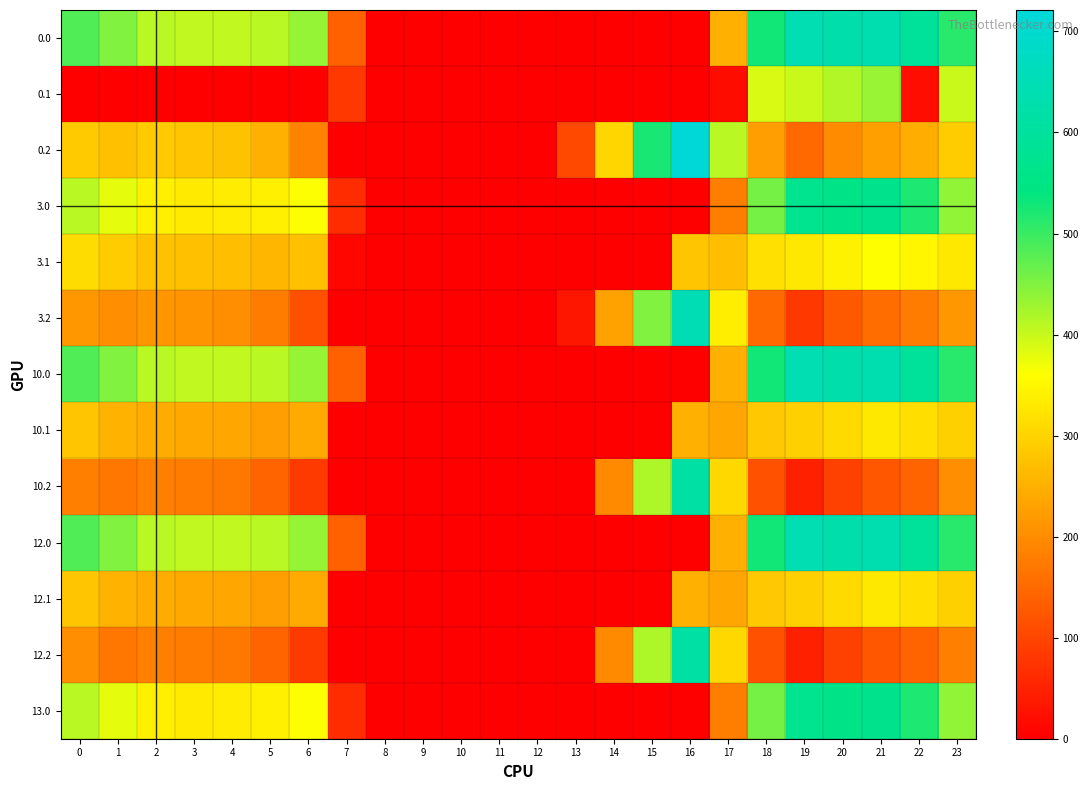

At how many categories does at least one series exceed 100?

19